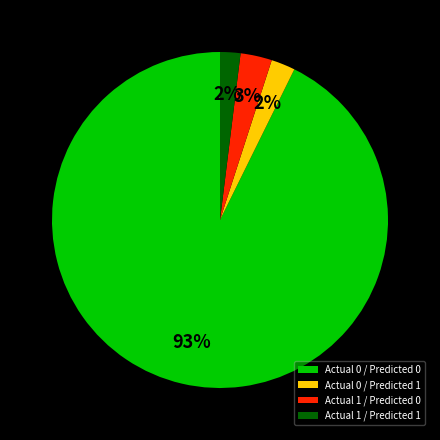

To the nearest percent, what portion does Actual 0 / Predicted 1 represent?

2%